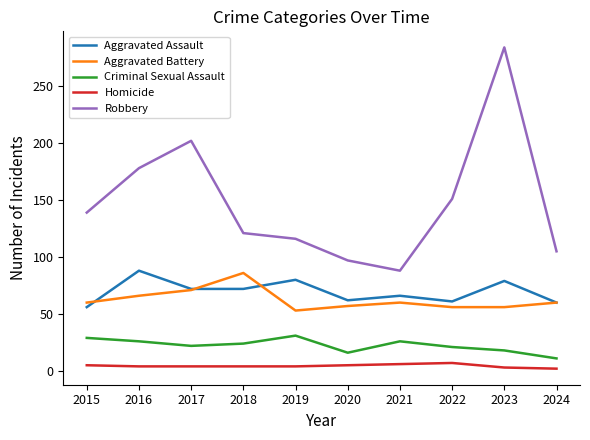

What is the total value across all series at 2018?

307